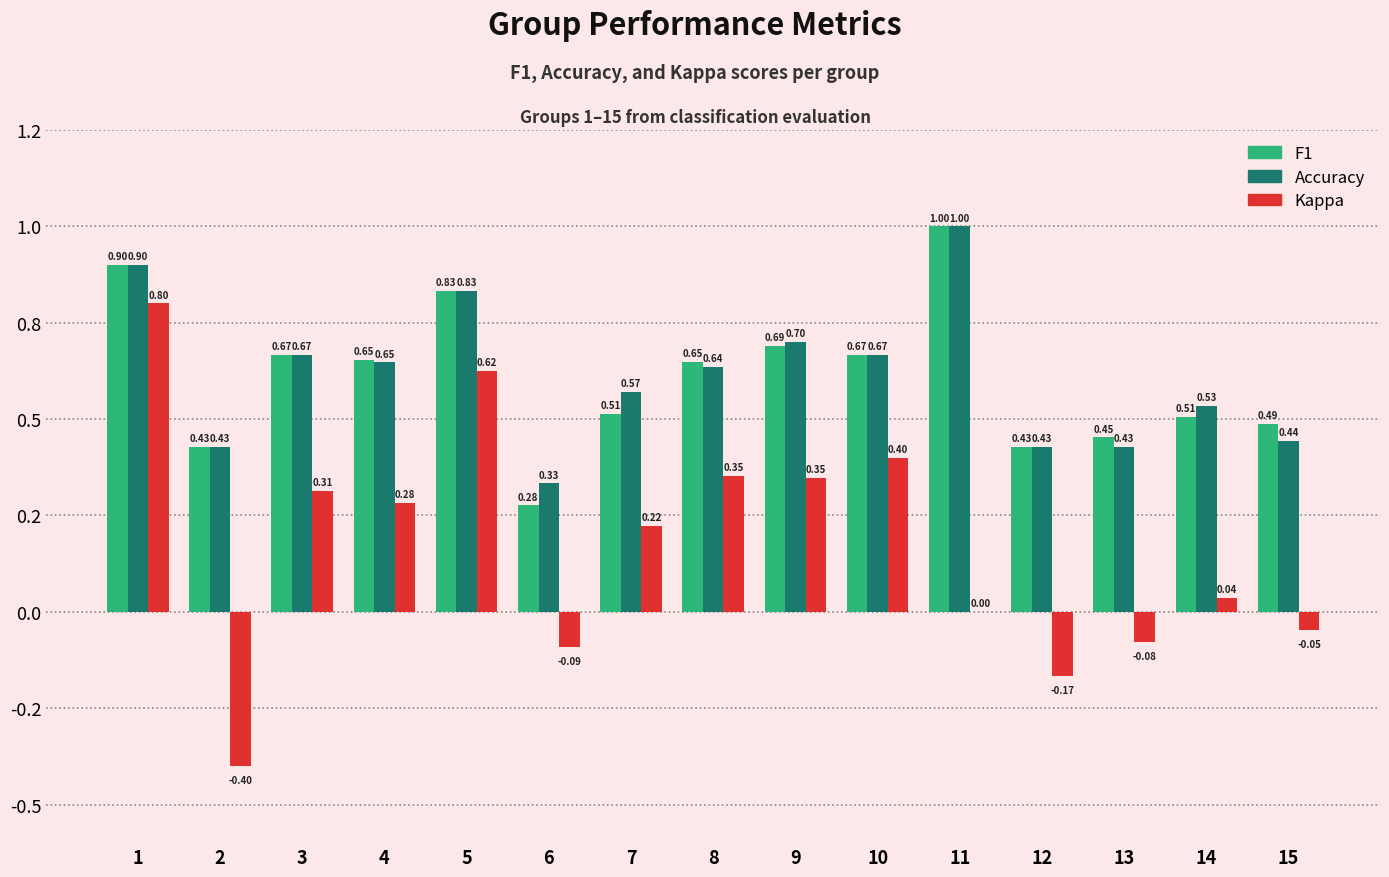

Does the chart contain stacked bars?

No